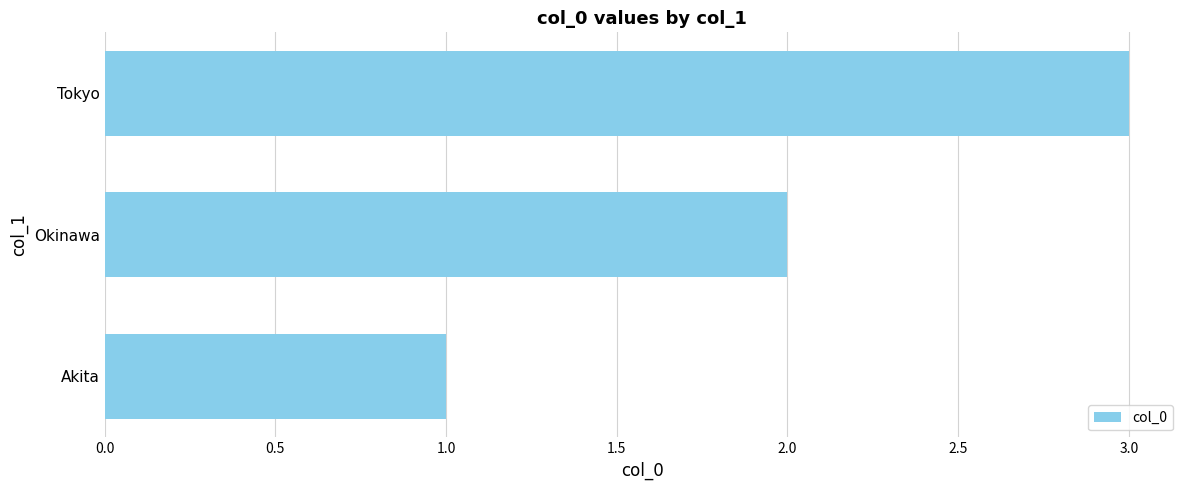

Approximately how many times larger is the value at Akita compared to Tokyo?

0.3